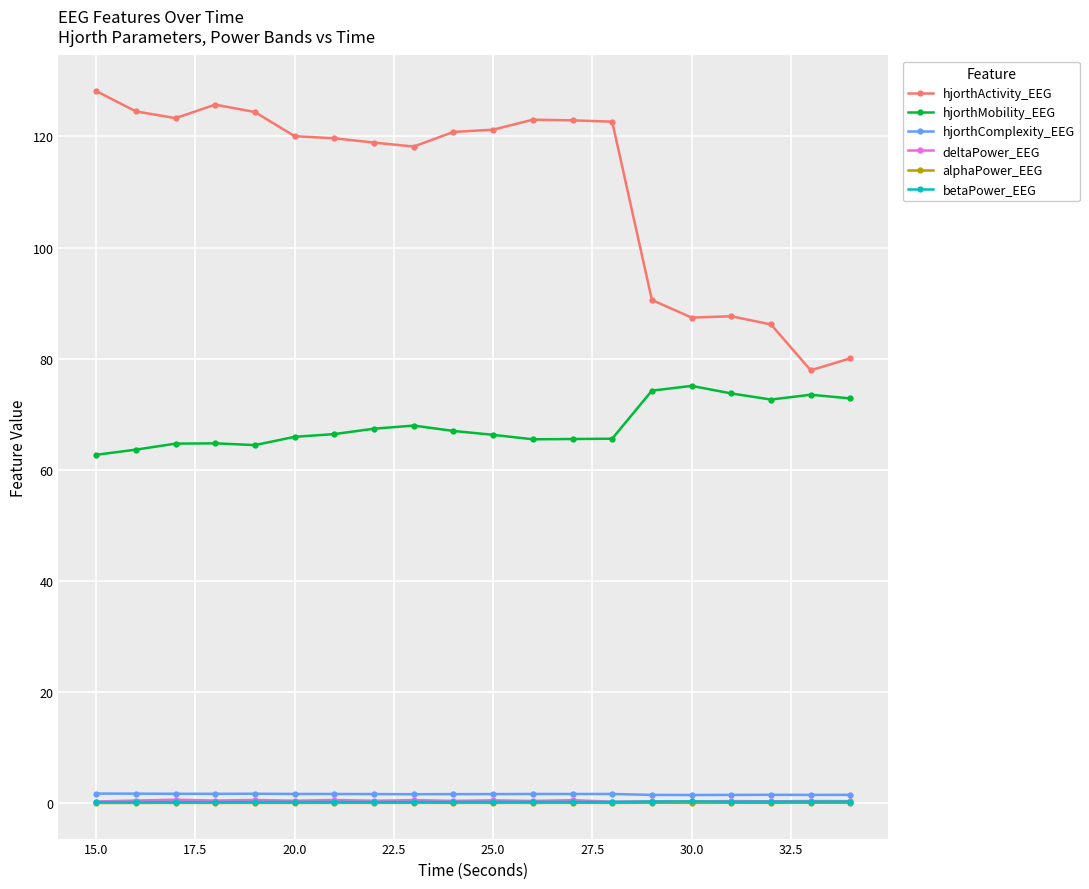

True or false: betaPower_EEG has more than 2 interior local peaks.

True